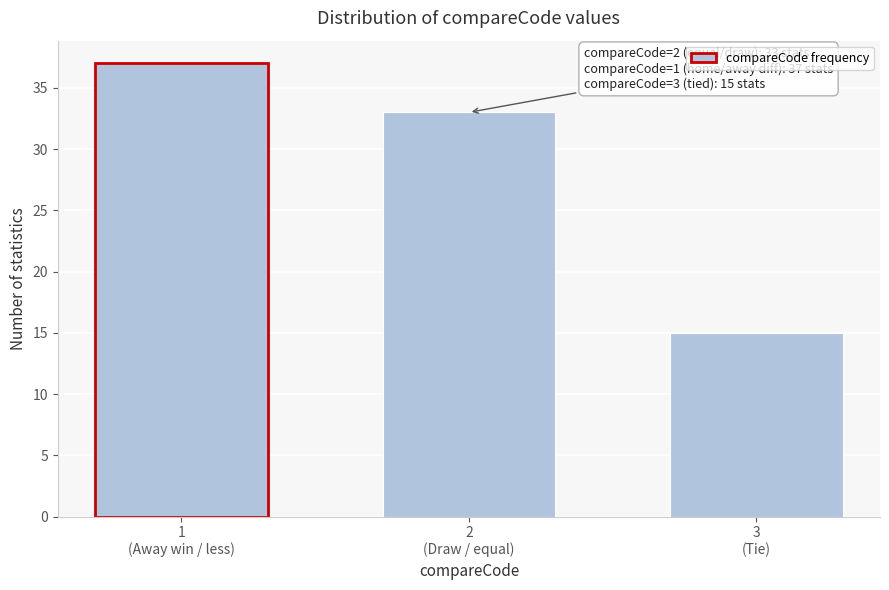

Reading left to right, extract all data points from this chart.

37	33	15